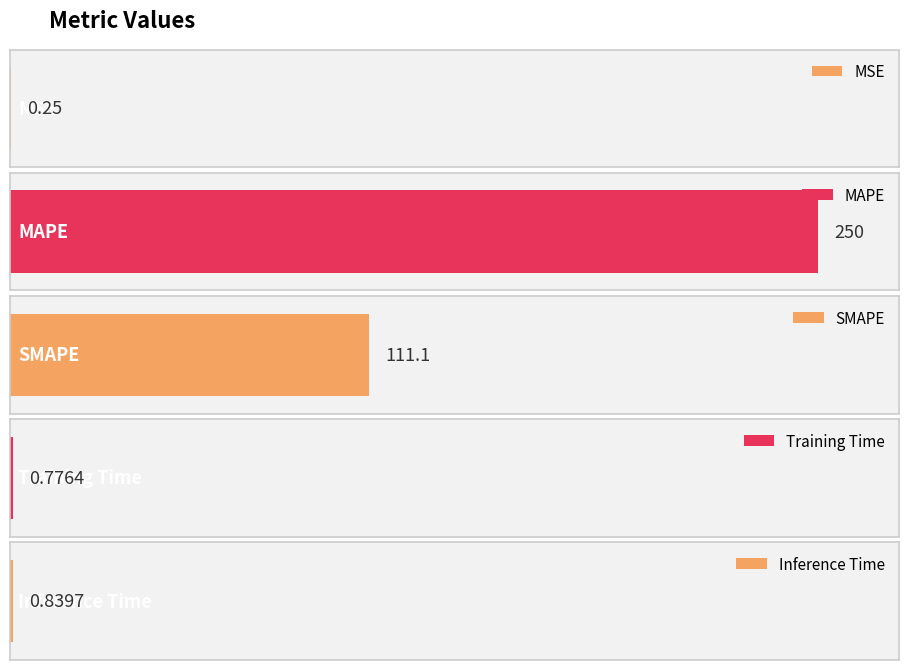

What is the change in value from MSE to MAPE?

+249.8